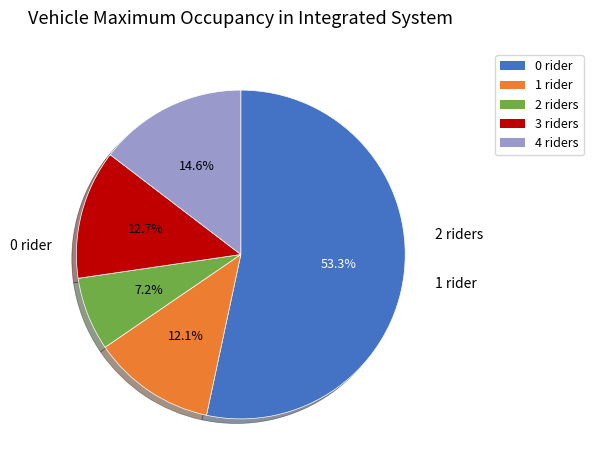

Count the number of slices in the pie.

5